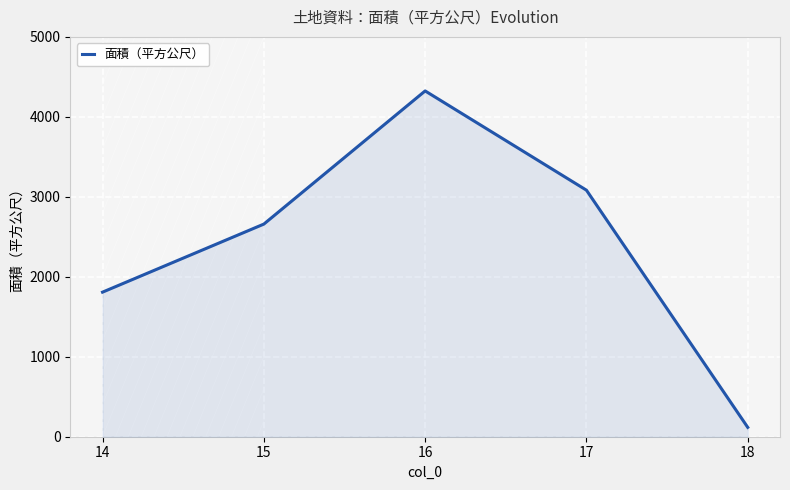

How many lines are shown in the chart?

1